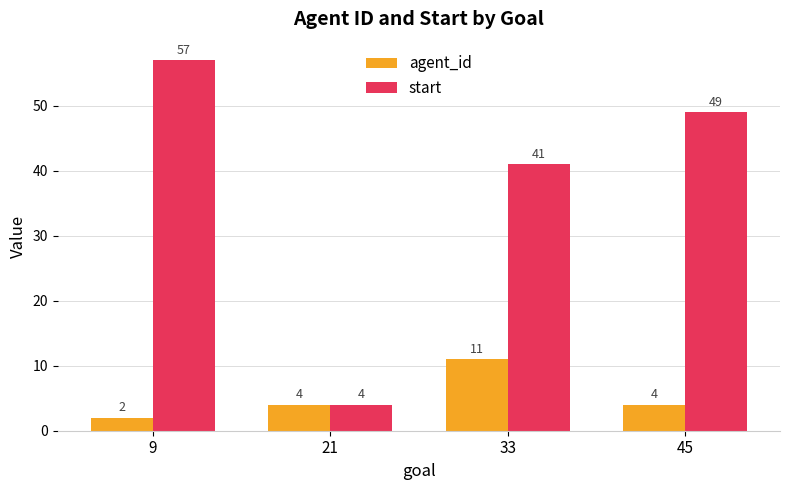

What are all the series names shown in the legend?

agent_id, start